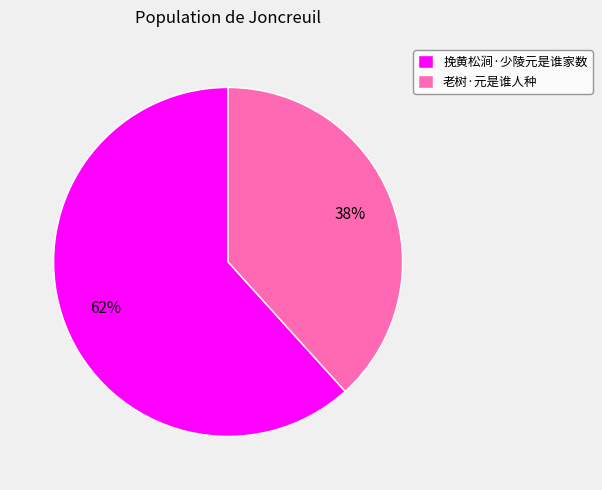

Which category has the smallest portion of the pie?

老树·元是谁人种